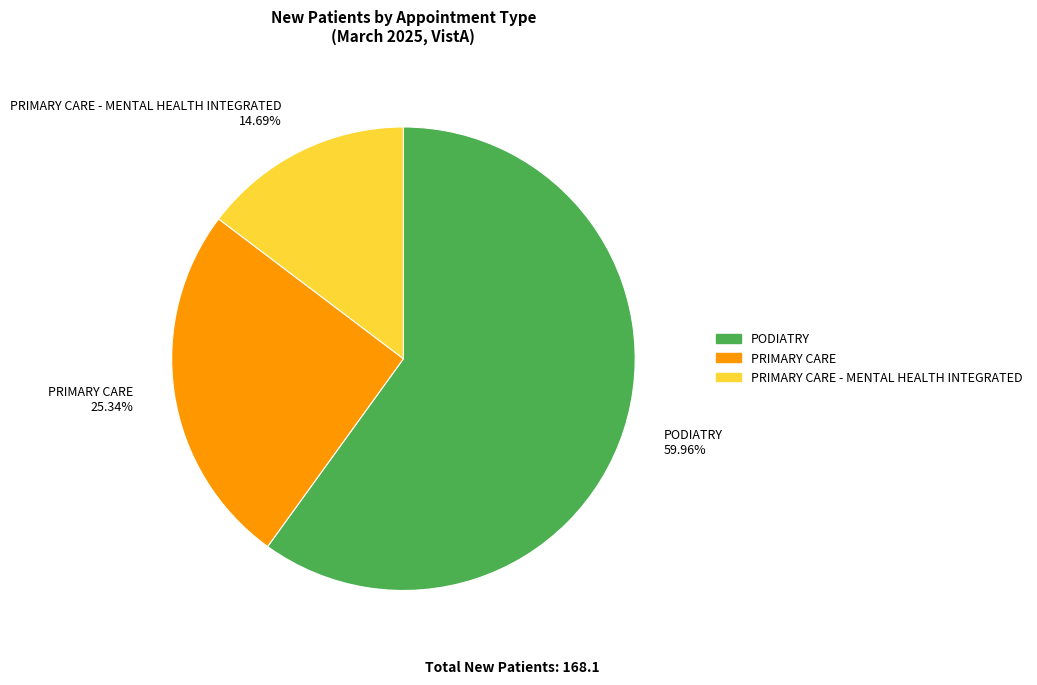

What is the smallest slice in the pie chart?

PRIMARY CARE - MENTAL HEALTH INTEGRATED